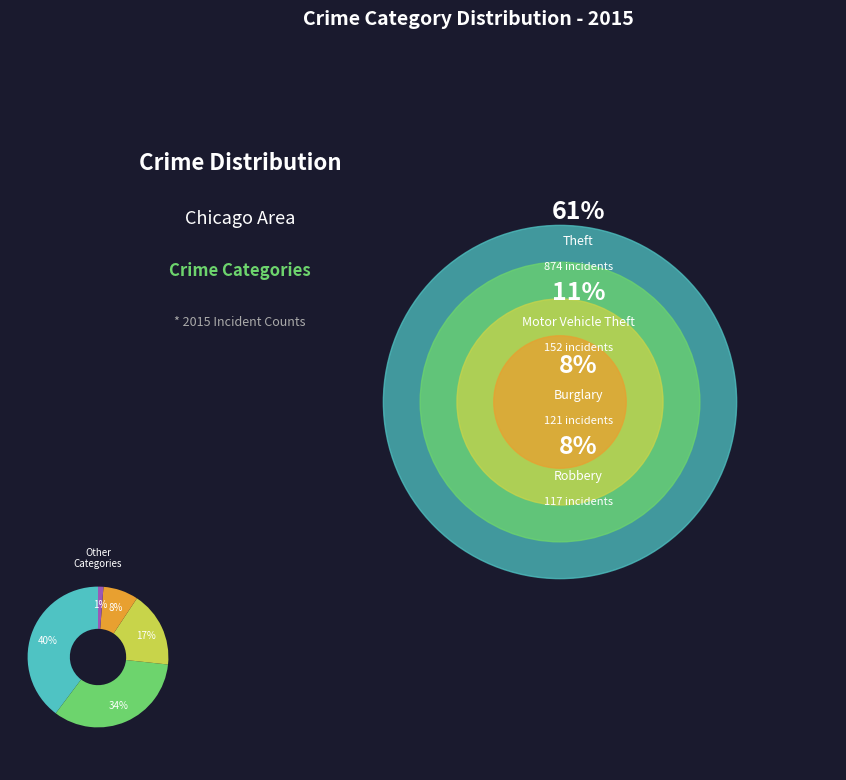

How many slices are in this pie chart?

5